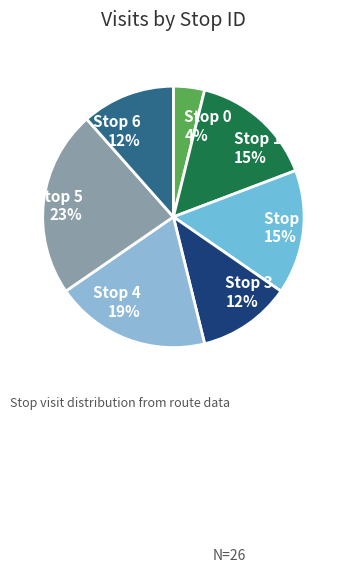

How many segments does this pie chart have?

7